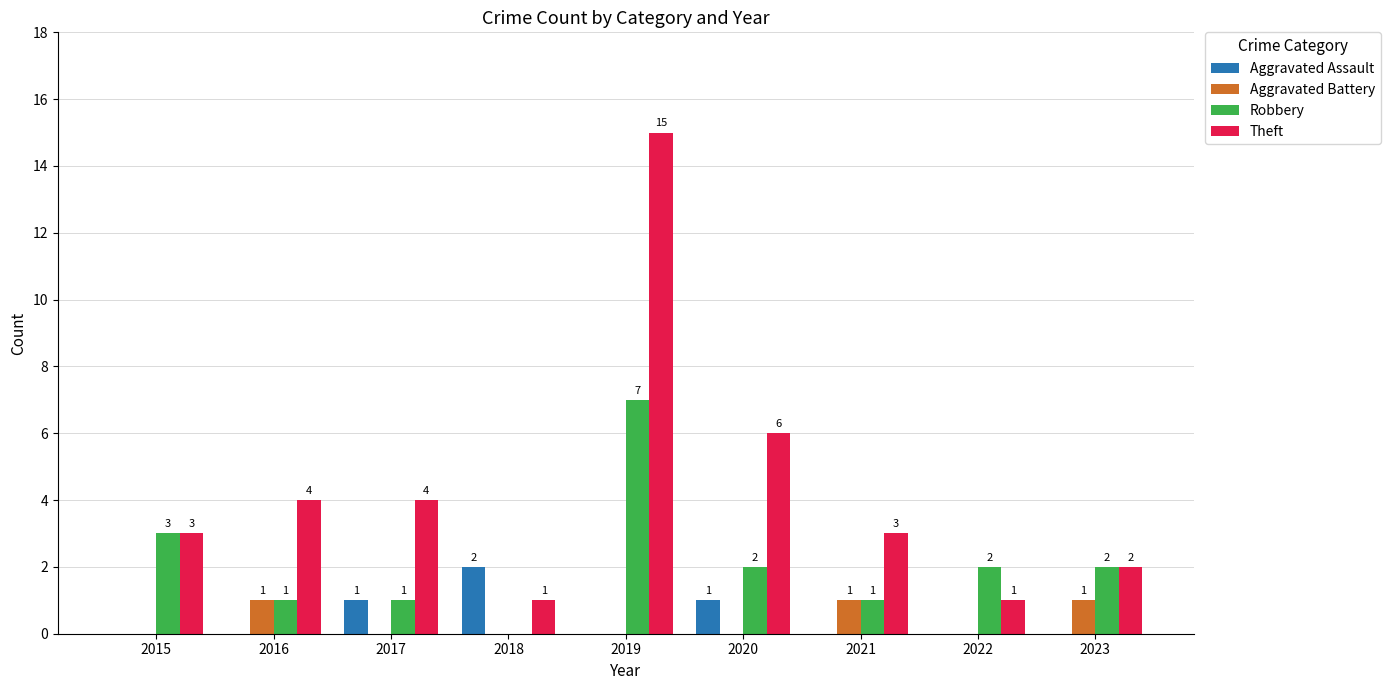

What is the difference between the Robbery values at 2021 and 2022?

1